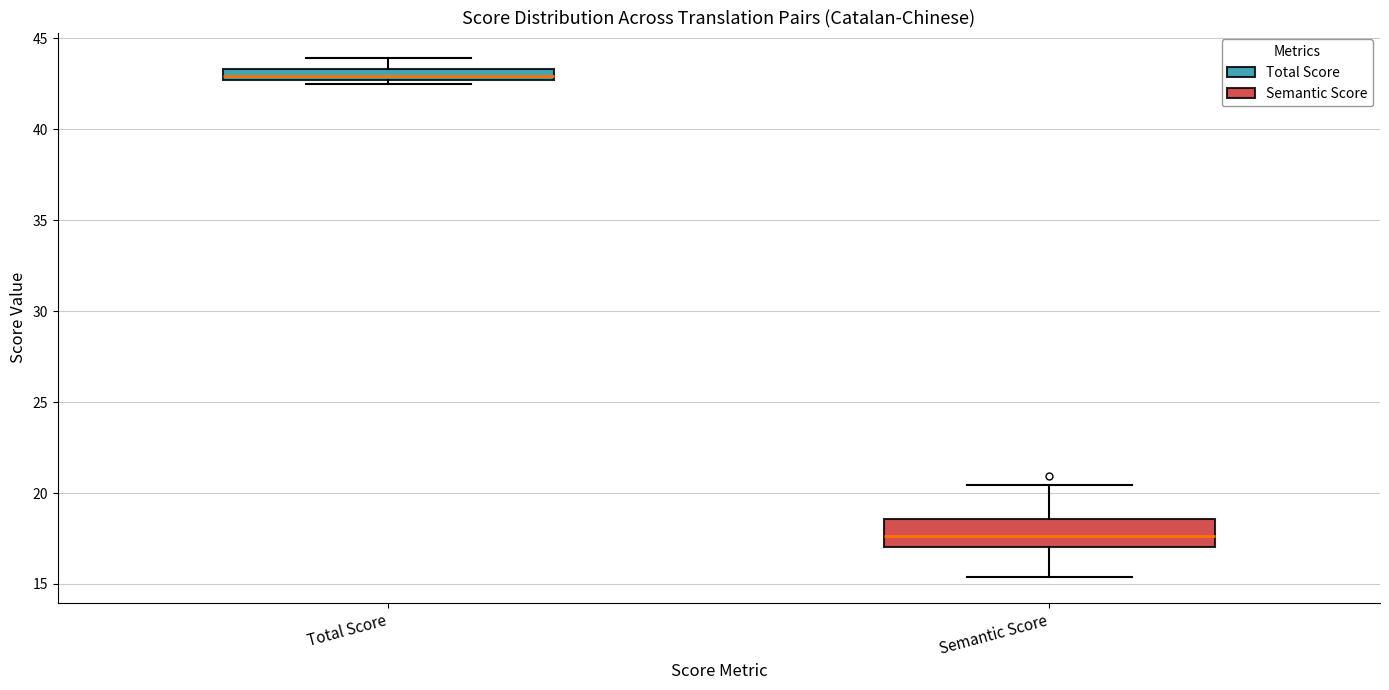

Which box's median line is the lowest?

Semantic Score